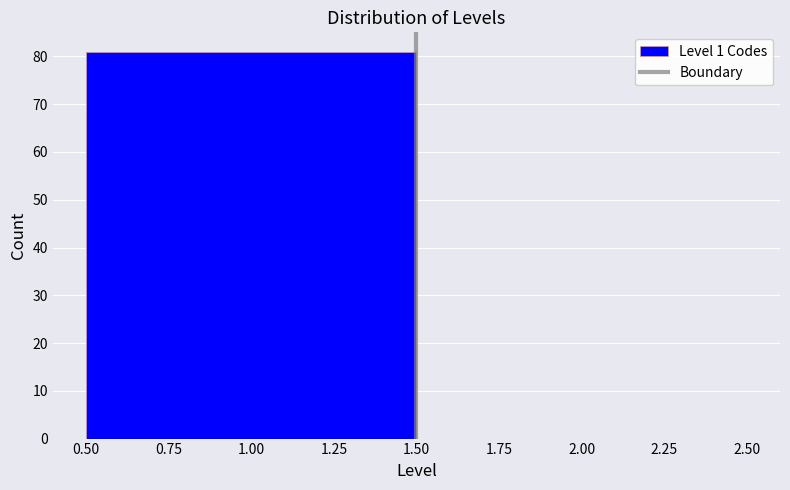

Reading left to right, list every bar in this chart as the range it spans on the x-axis followed by its height. The values are not printed on the chart, so give them approximately, as read against the axis.

0.50 to 1.50: 81
1.50 to 2.50: 0